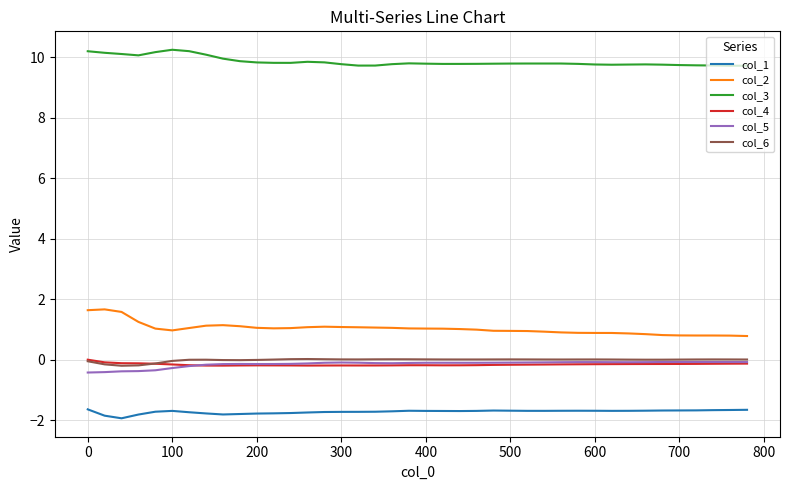

True or false: col_5 and col_1 intersect in this chart.

False